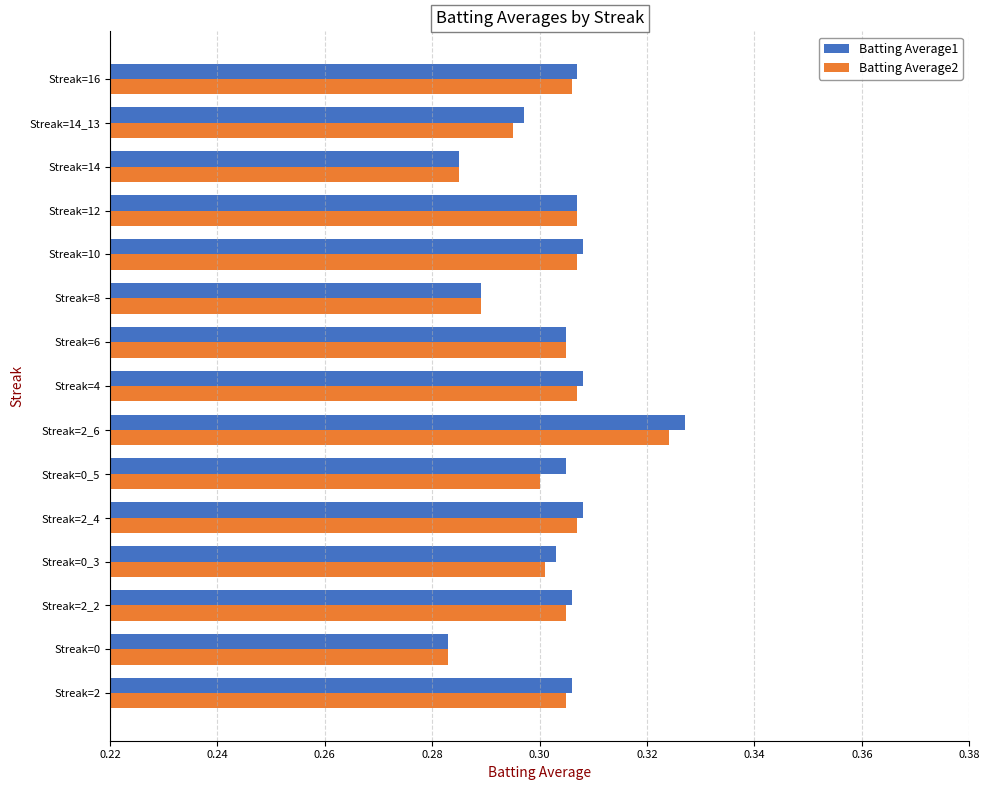

Which series has the largest range (max minus min)?

Batting Average1